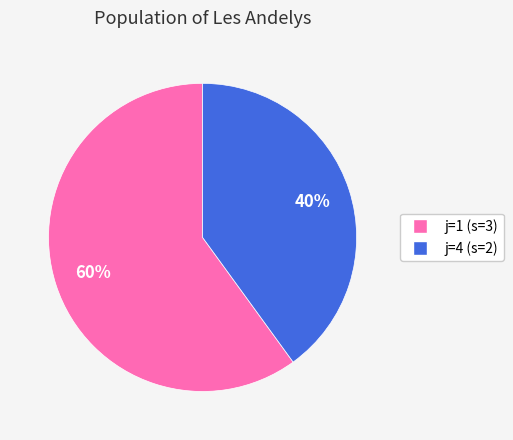

Is there a majority slice in this chart?

Yes